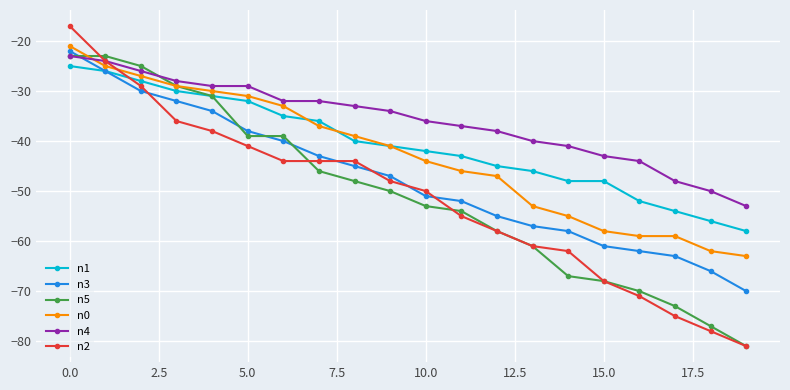

What is the value of the n5 point at the 14th from the left?

-61